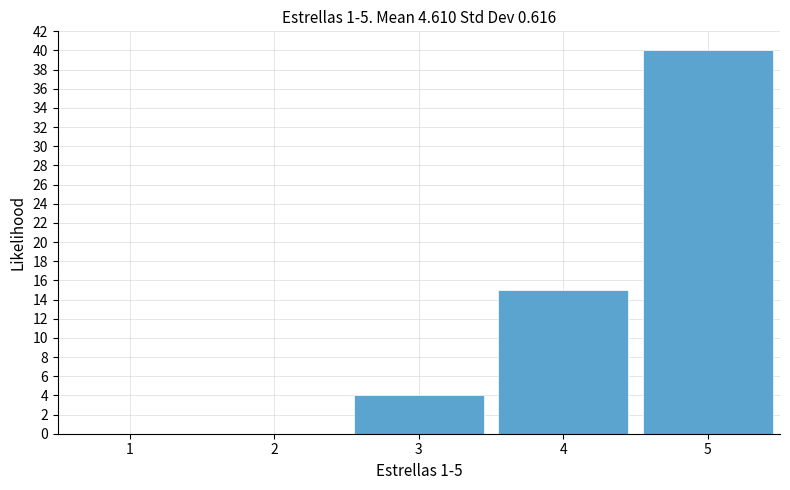

Reading left to right, list every bar in this chart as the range it spans on the x-axis followed by its height. The values are not printed on the chart, so give them approximately, as read against the axis.

0.5 to 1.5: 0
1.5 to 2.5: 0
2.5 to 3.5: 4
3.5 to 4.5: 15
4.5 to 5.5: 40